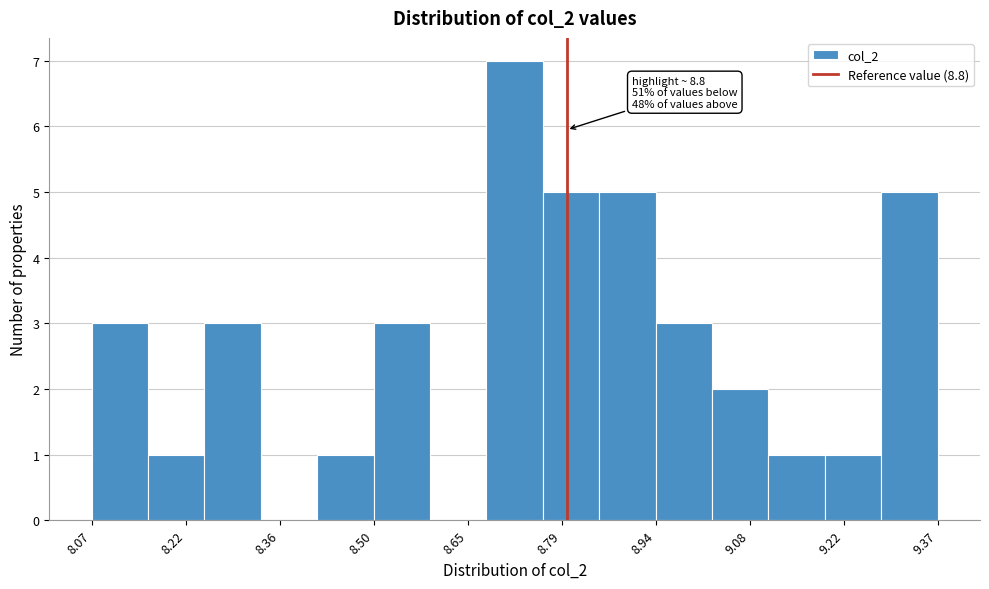

Which range on the x-axis has the tallest bar?

8.68 to 8.76